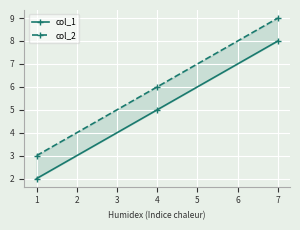

At 7, list the series in order from smallest to largest.

col_1, col_2